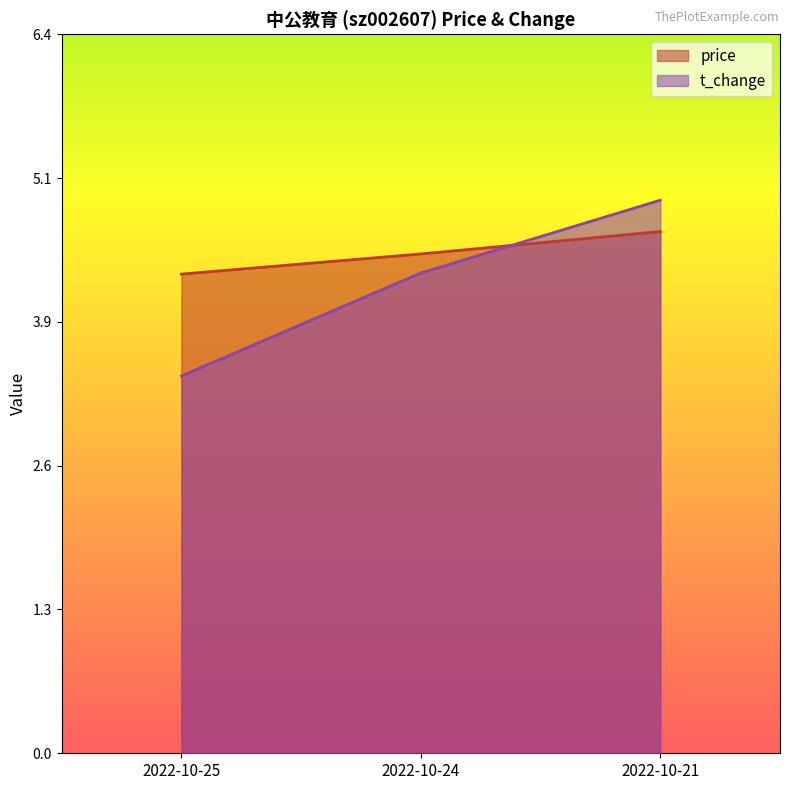

Is the value of t_change at 2022-10-25 greater than the value of price at 2022-10-24?

No